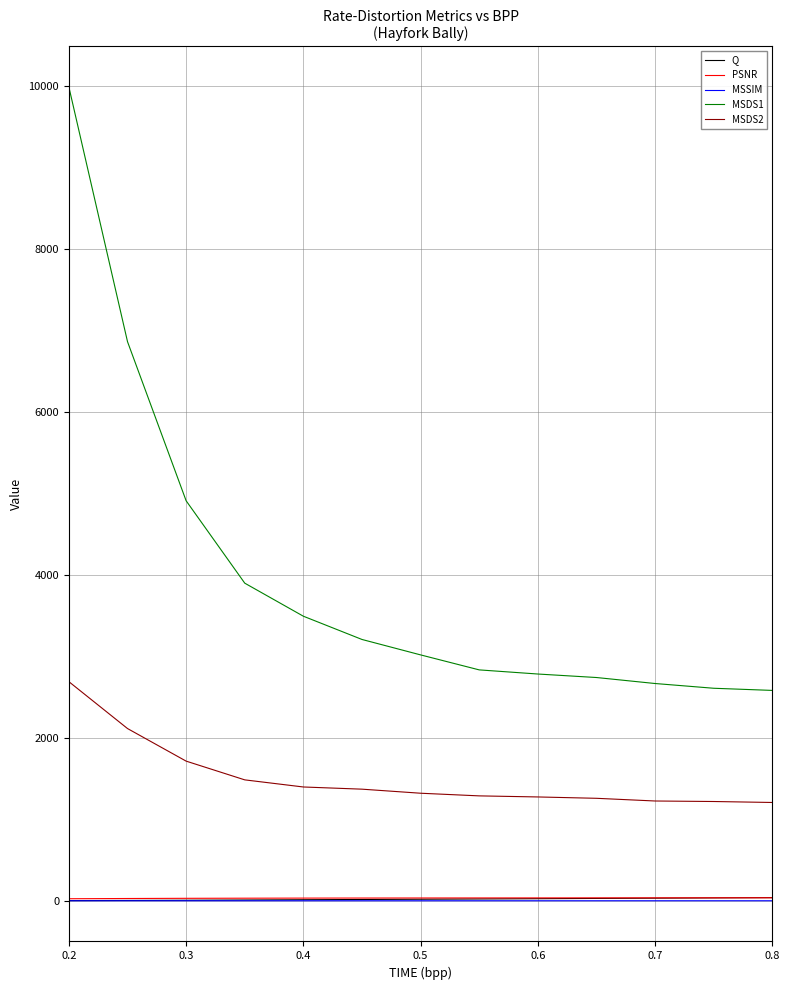

Which series has the largest total across all categories?

MSDS1